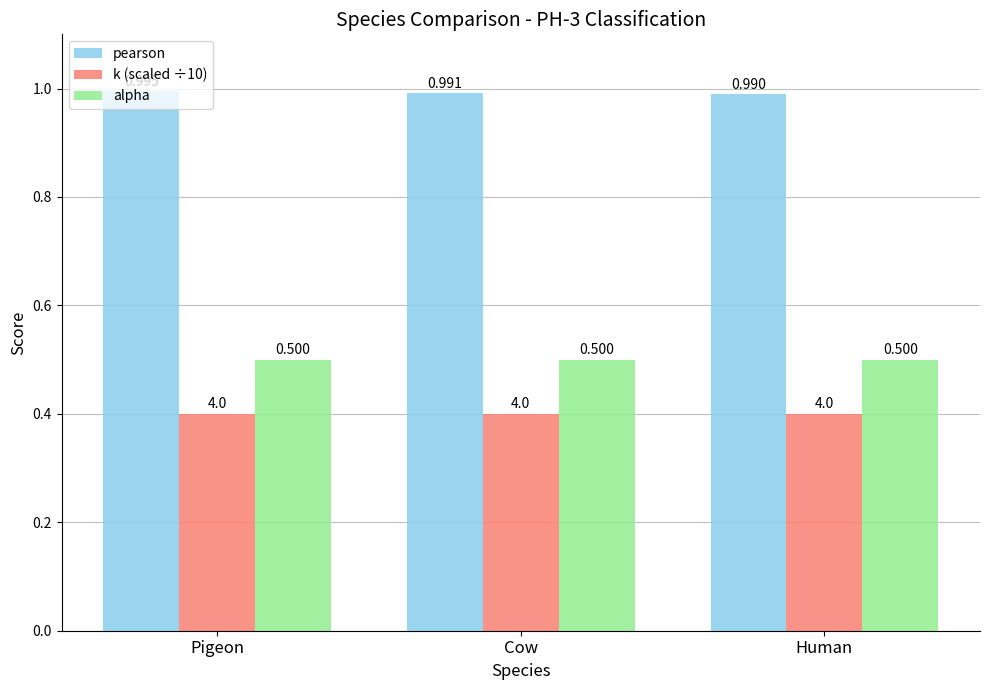

Rank the categories by pearson value from highest to lowest.

Pigeon, Cow, Human